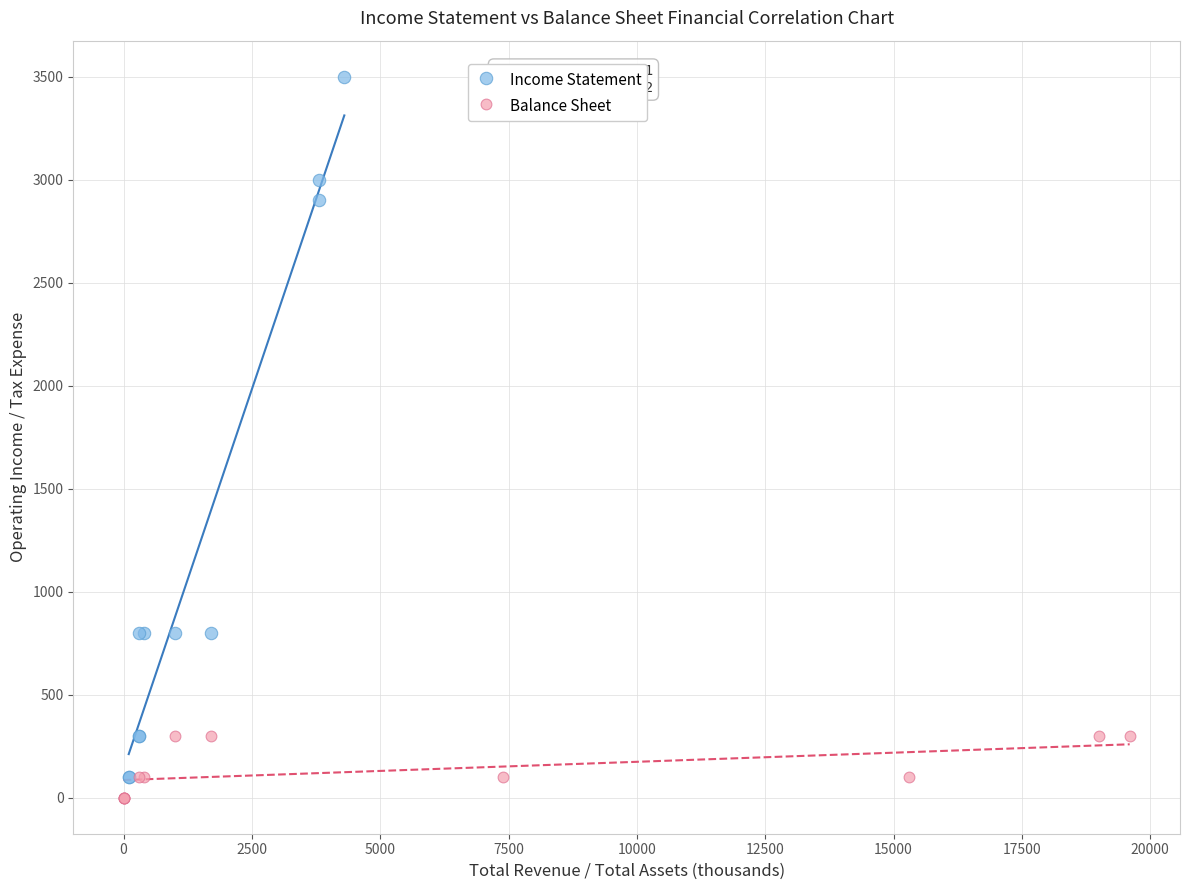

Which series contains the highest Y value?

Income Statement